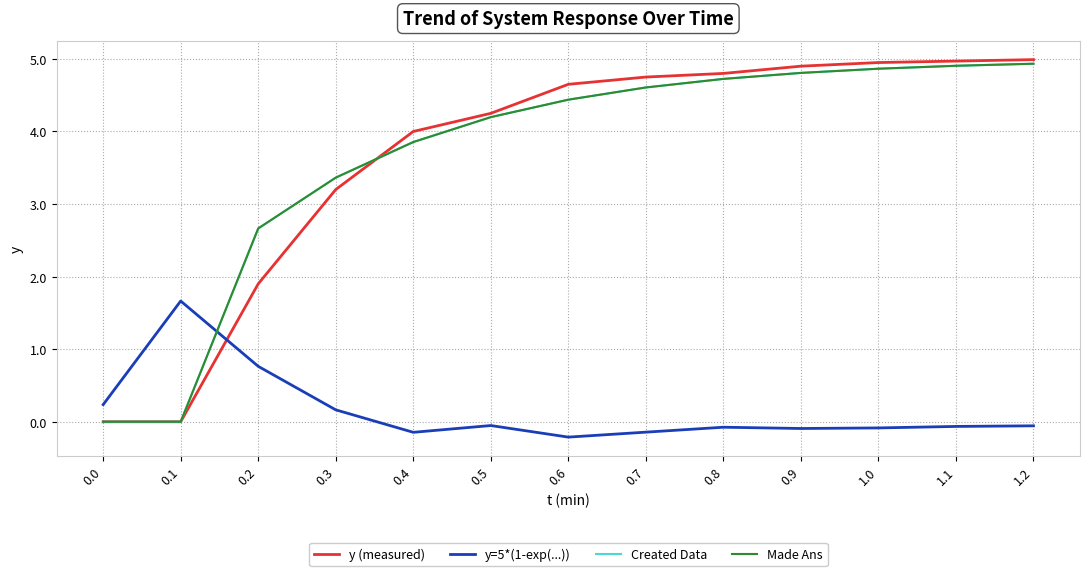

Reading right to left, transcribe all the data shown in this chart.

y (measured): 1.2=5.0	1.1=5.0	1.0=5.0	0.9=4.9	0.8=4.8	0.7=4.8	0.6=4.7	0.5=4.2	0.4=4.0	0.3=3.2	0.2=1.9	0.1=0.0	0.0=0.0
y=5*(1-exp(...)): 1.2=-0.1	1.1=-0.1	1.0=-0.1	0.9=-0.1	0.8=-0.1	0.7=-0.1	0.6=-0.2	0.5=-0.1	0.4=-0.1	0.3=0.2	0.2=0.8	0.1=1.7	0.0=0.2
Created Data: 1.2=4.9	1.1=4.9	1.0=4.9	0.9=4.8	0.8=4.7	0.7=4.6	0.6=4.4	0.5=4.2	0.4=3.9	0.3=3.4	0.2=2.7	0.1=0.0	0.0=0.0
Made Ans: 1.2=4.9	1.1=4.9	1.0=4.9	0.9=4.8	0.8=4.7	0.7=4.6	0.6=4.4	0.5=4.2	0.4=3.9	0.3=3.4	0.2=2.7	0.1=0.0	0.0=0.0